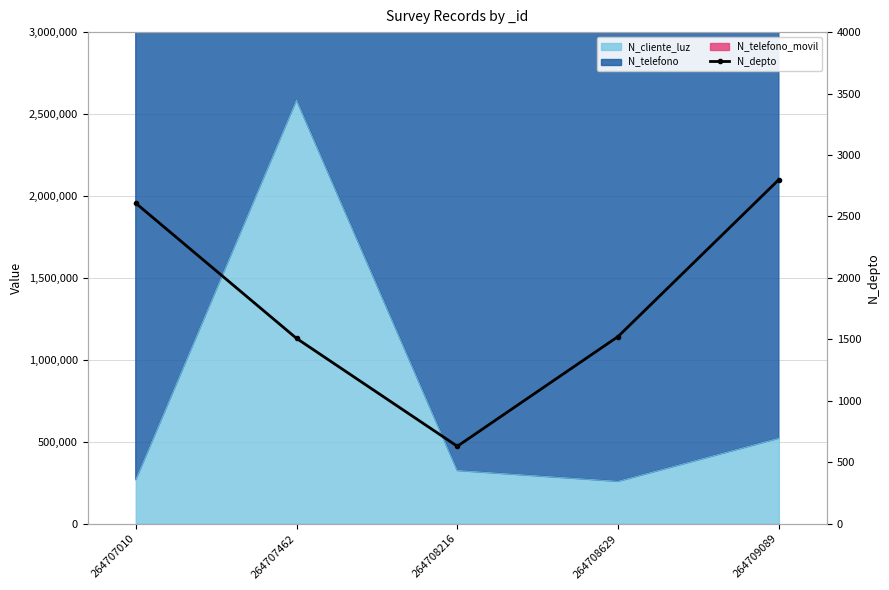

Rank the categories by value from highest to lowest.

264709089, 264707010, 264708629, 264707462, 264708216